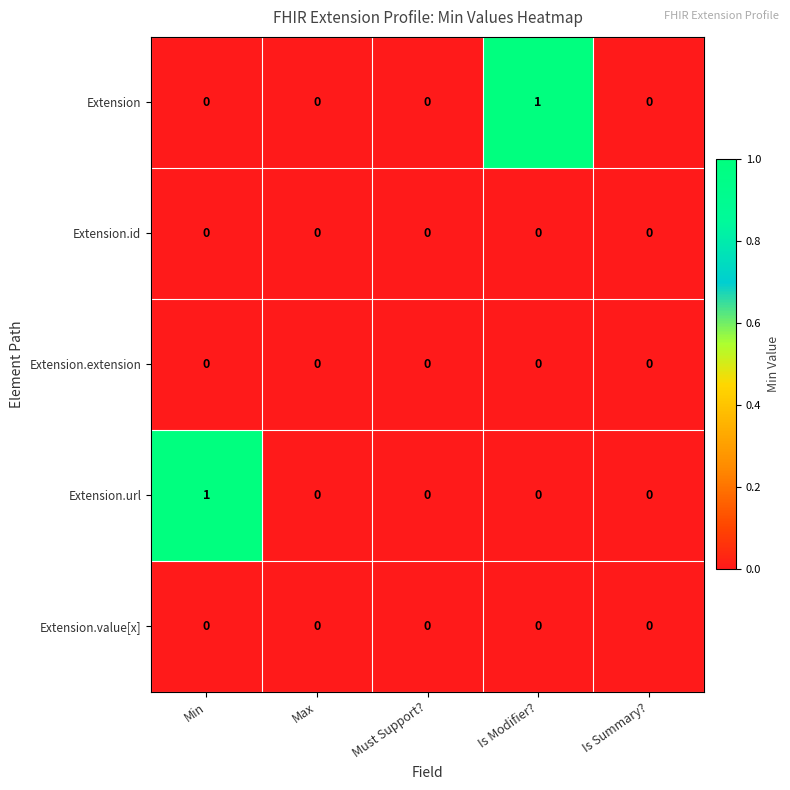

Between Min and Is Summary?, which series saw the biggest shift?

Extension.url